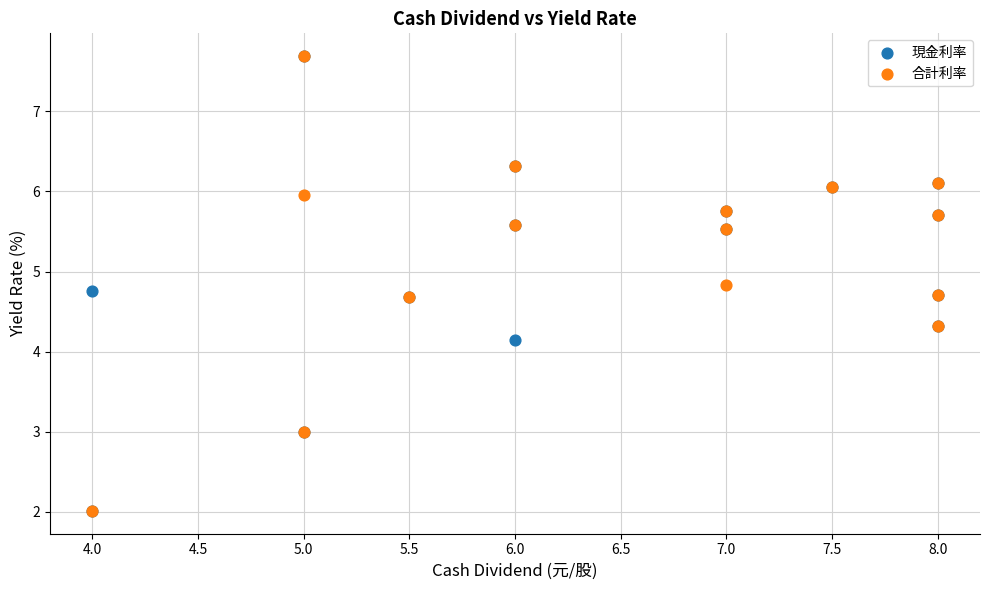

What are all the series names shown in the legend?

現金利率, 合計利率